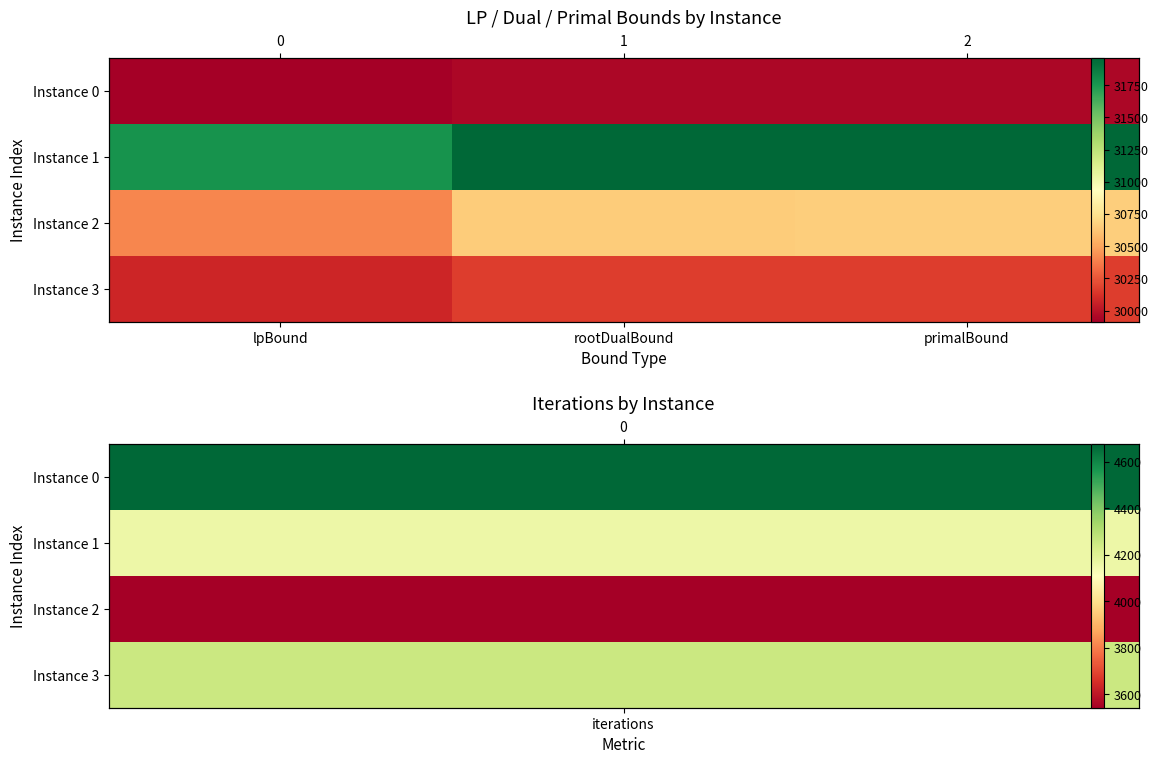

What is the greatest value displayed?

31957.0